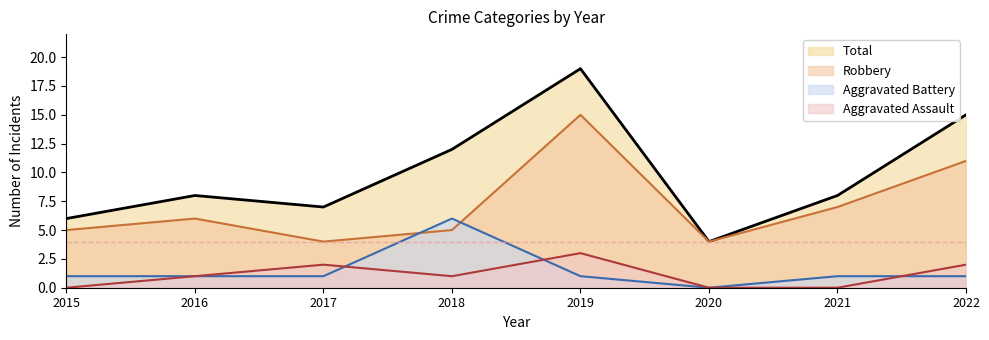

The value of Aggravated Assault at 2021 is -1. True or false?

False